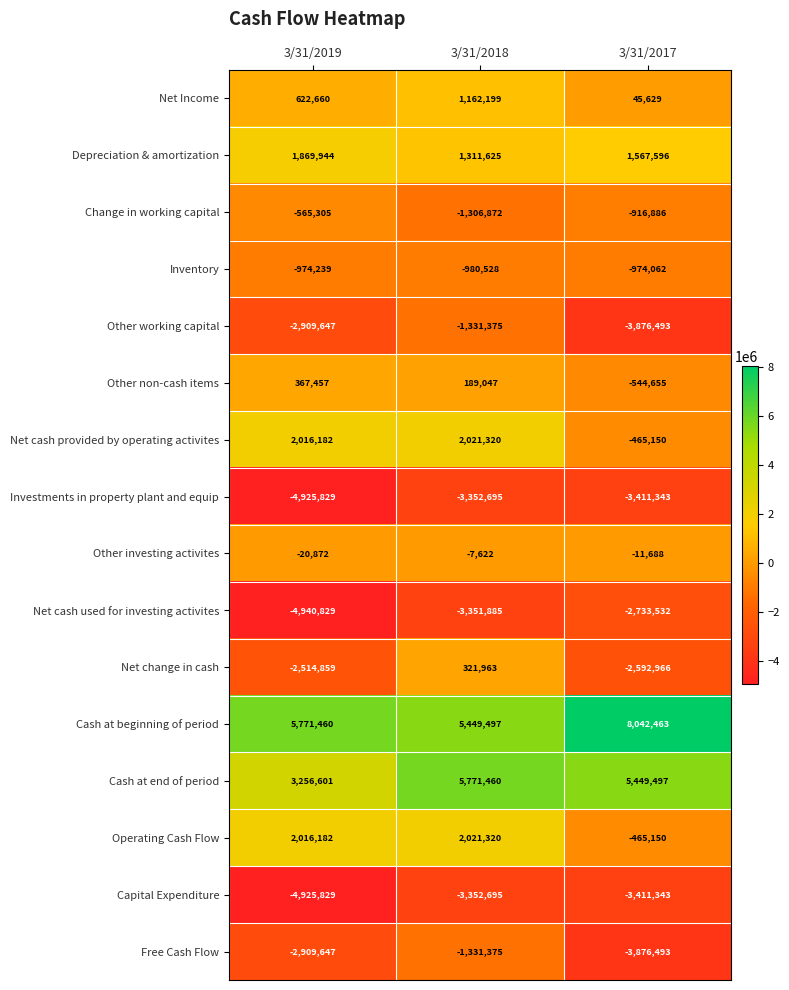

What is the greatest value displayed?

8042463